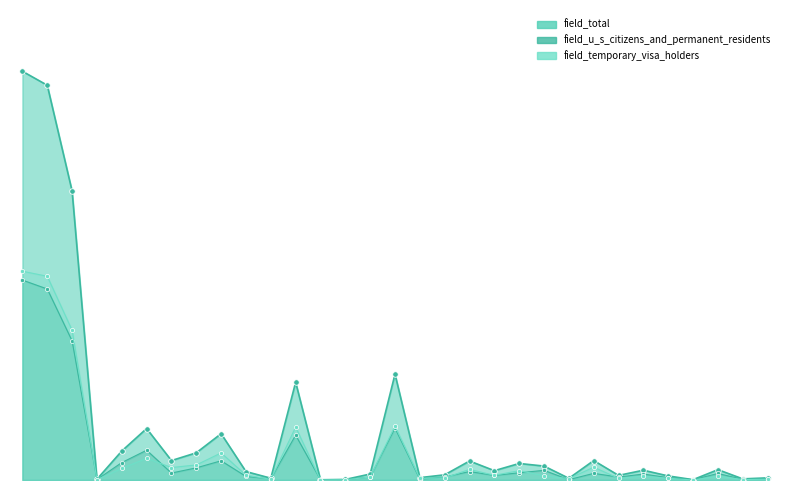

The field_temporary_visa_holders series shows 83 at r021. True or false?

True